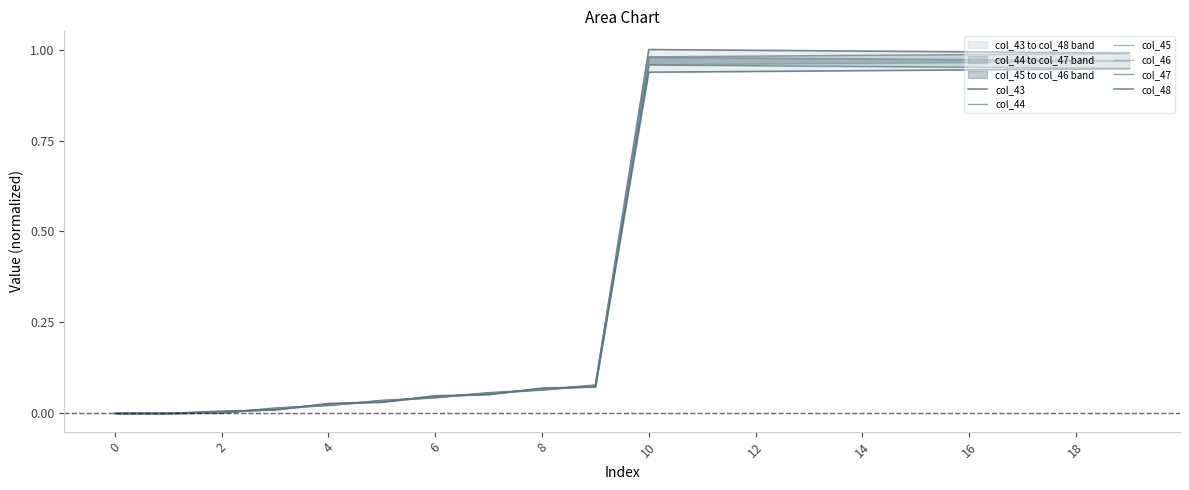

How many categories are shown in the chart?

20